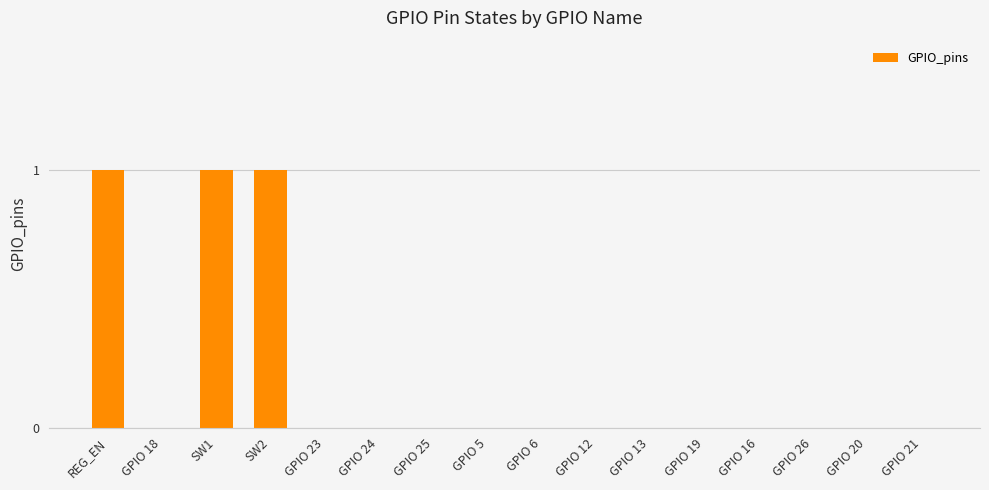

True or false: the data shows 0 at GPIO 5.

True